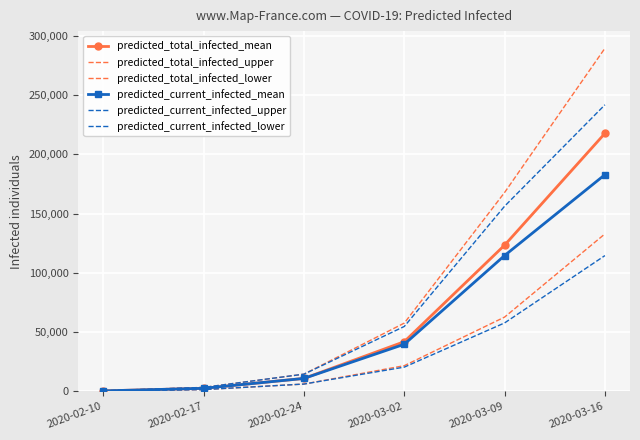

What are all the series names shown in the legend?

predicted_total_infected_mean, predicted_total_infected_upper, predicted_total_infected_lower, predicted_current_infected_mean, predicted_current_infected_upper, predicted_current_infected_lower